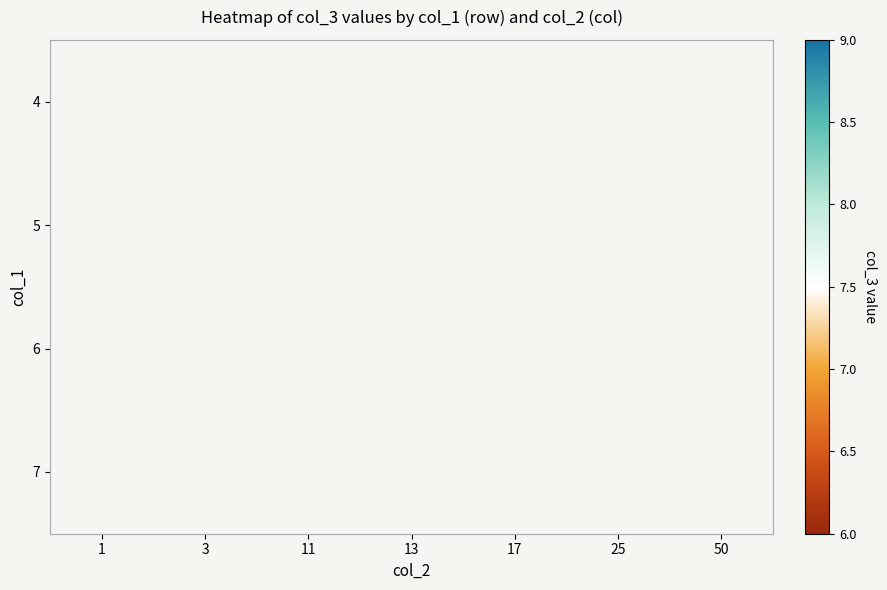

Count the number of data series in this chart.

4